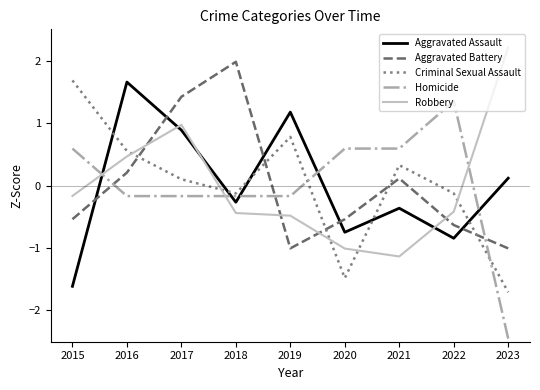

How many values in Aggravated Battery are above zero?

4